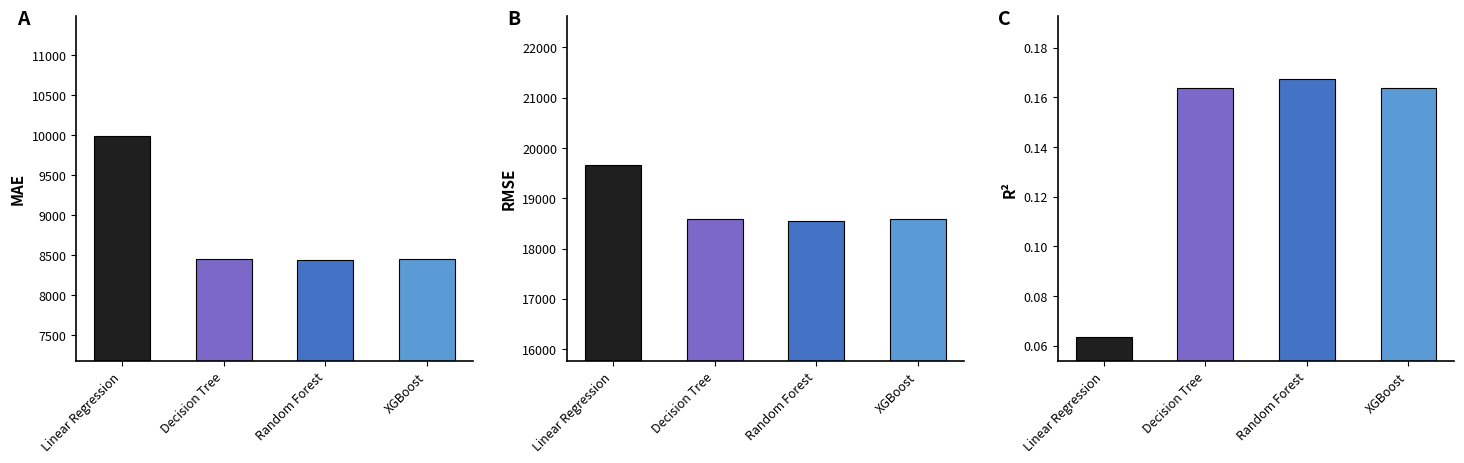

What is the average value of the MAE series?

8830.5